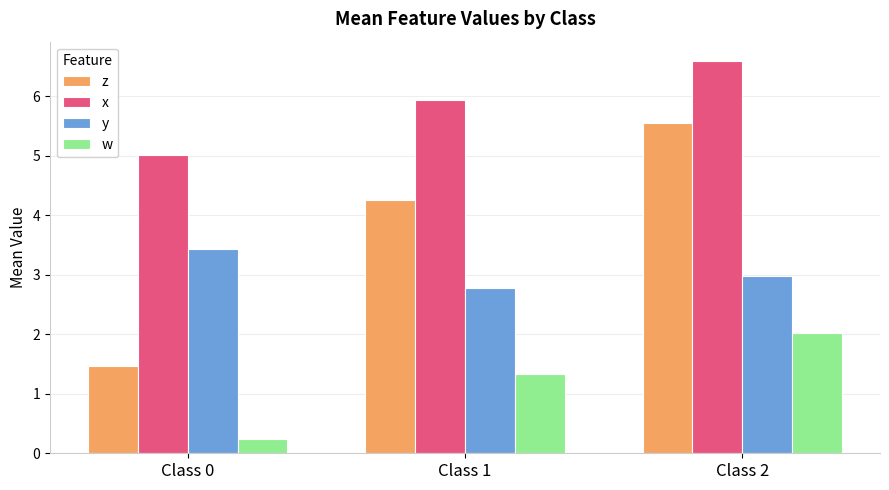

Between Class 0 and Class 2, which series saw the biggest shift?

z